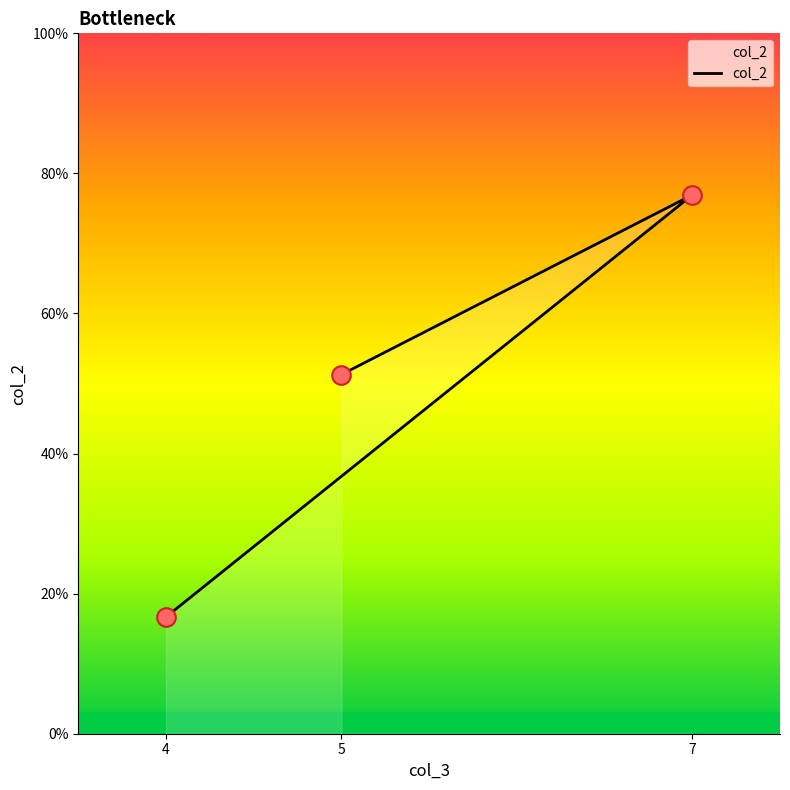

Which has a higher value, 5 or 7?

7